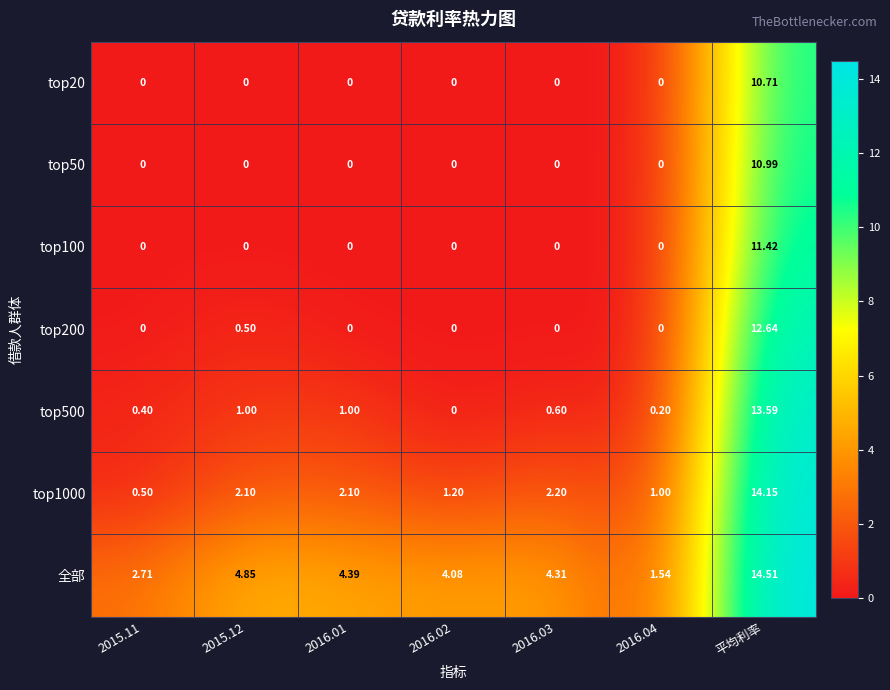

Which series changed the most between 2015.12 and 2016.04?

全部